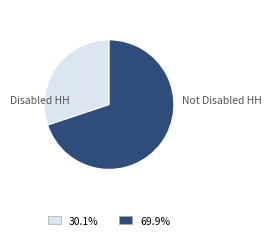

Approximately how many times larger is the value at Disabled HH compared to Not Disabled HH?

0.4